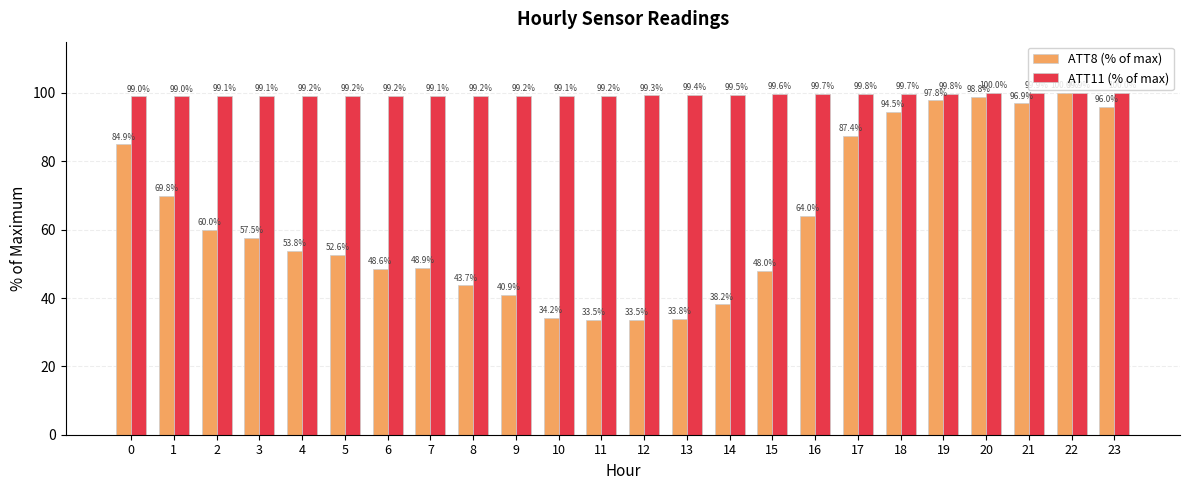

What is the sum of the ATT8 (% of max) values at 8 and 1?

113.5